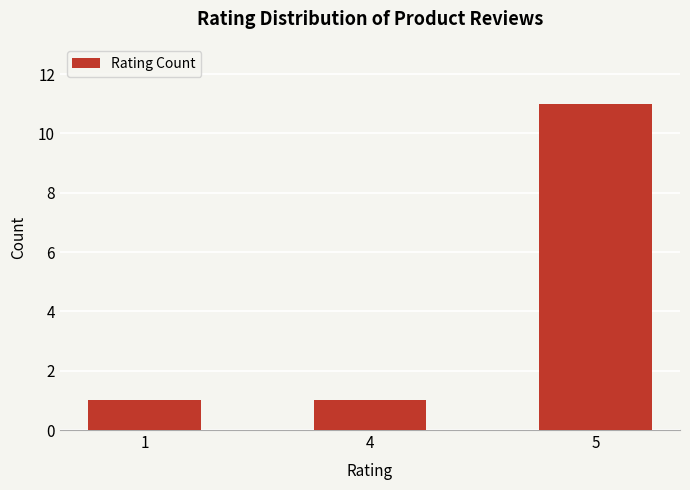

What is the value of the 3rd bar from the left?

11